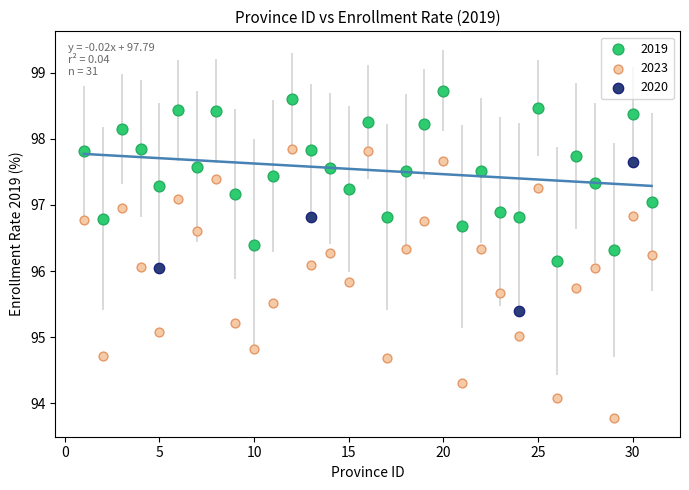

Which series has the largest Y range (max minus min)?

2023